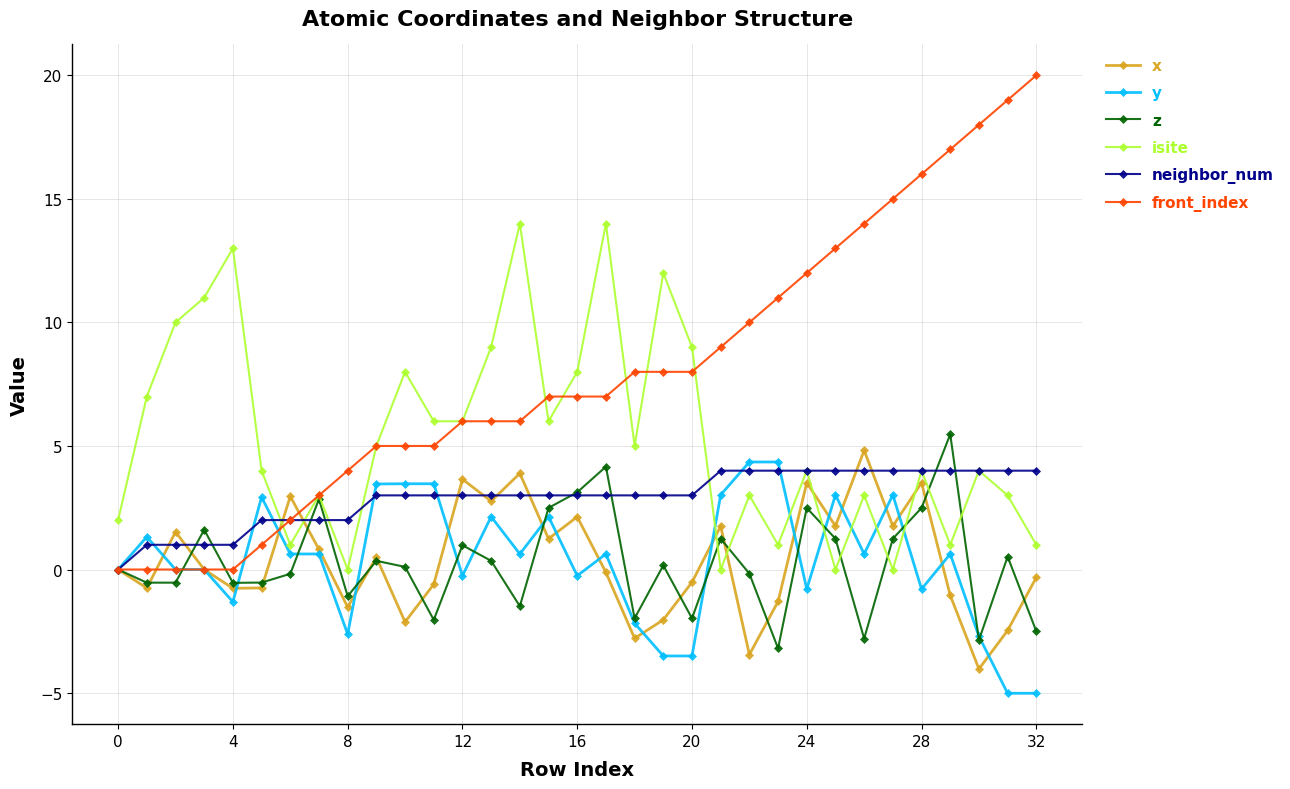

How many interior local valleys does the x series have?

11